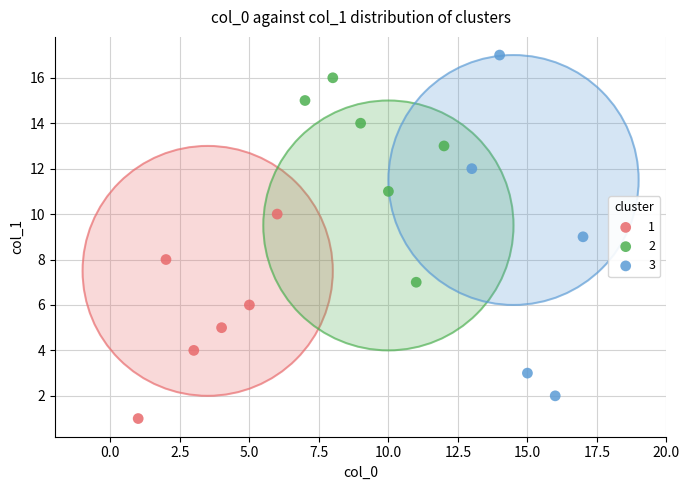

What are all the series names shown in the legend?

1, 2, 3